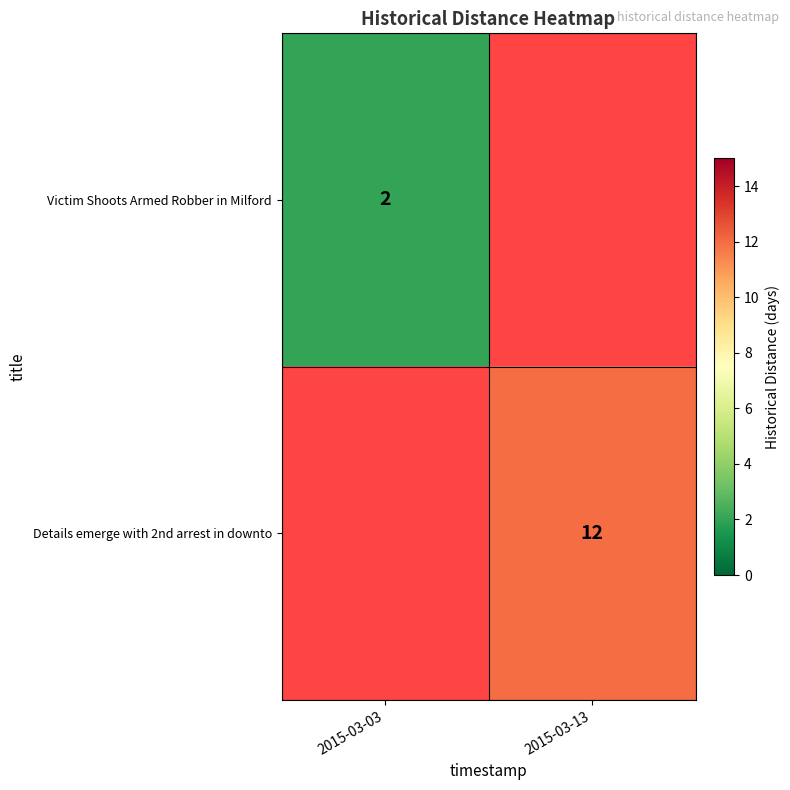

Is it true that Details emerge with 2nd arrest in downto equals 12 at 2015-03-13?

True